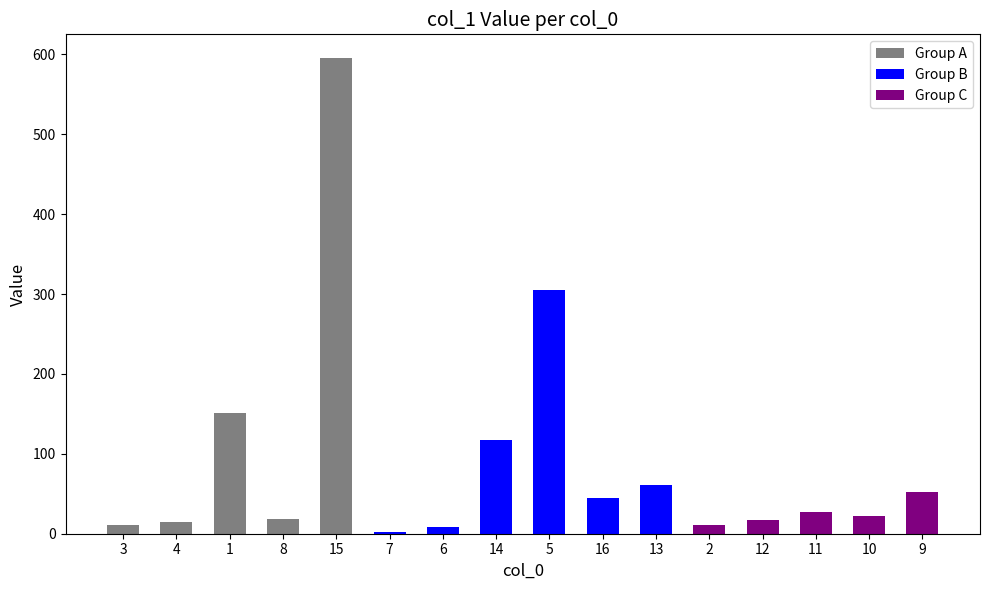

Rank the categories by value from lowest to highest.

7, 6, 3, 2, 4, 12, 8, 10, 11, 16, 9, 13, 14, 1, 5, 15